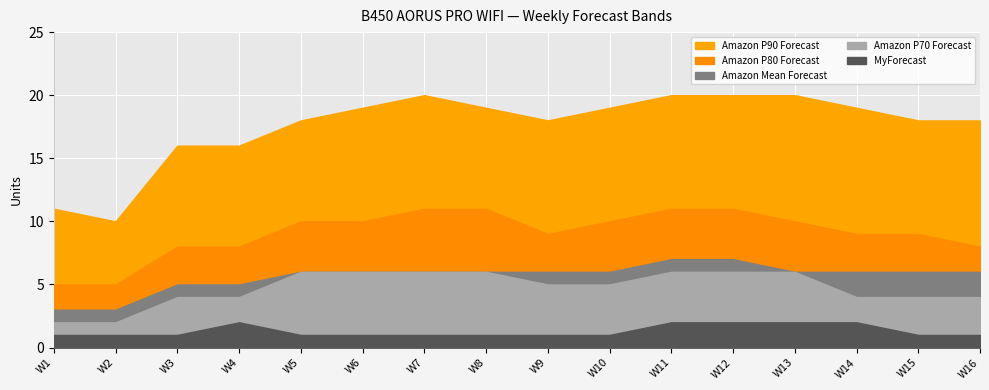

Rank the series at W6 from lowest to highest value.

MyForecast, Amazon Mean Forecast, Amazon P70 Forecast, Amazon P80 Forecast, Amazon P90 Forecast